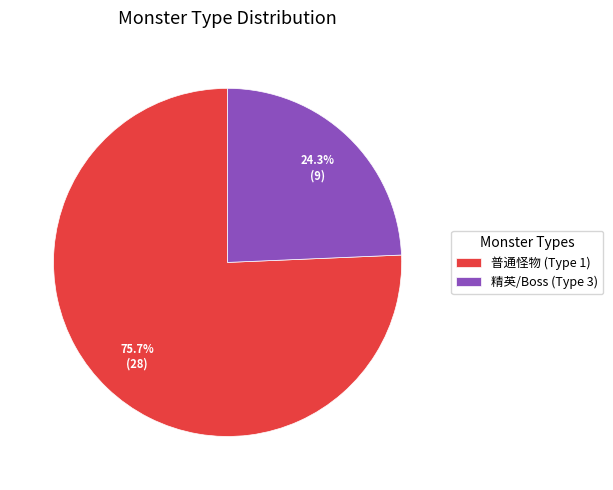

Which slice is the largest?

普通怪物 (Type 1)